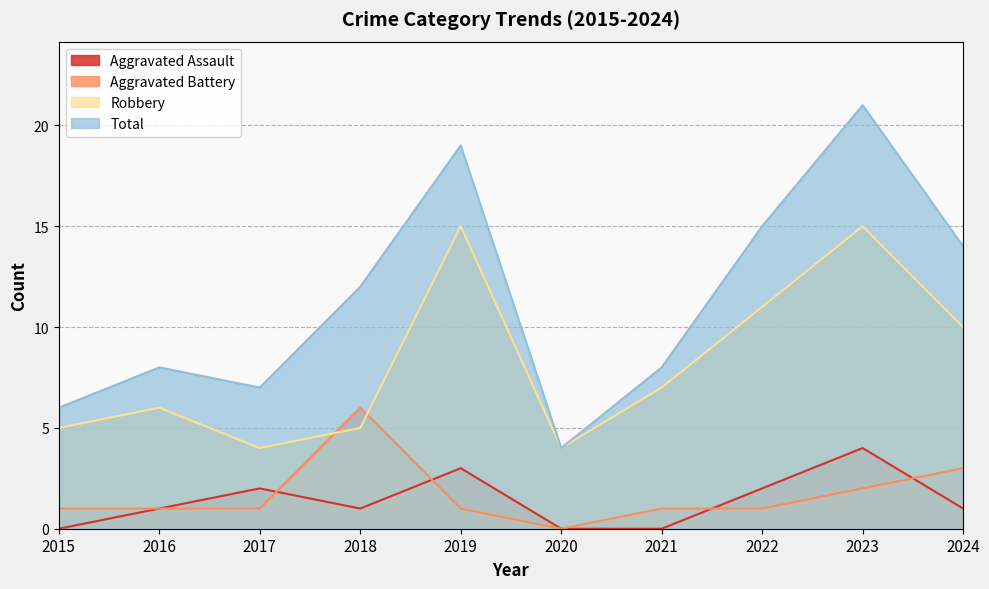

In Aggravated Battery, how many points are lower than both neighbors (excluding endpoints)?

1